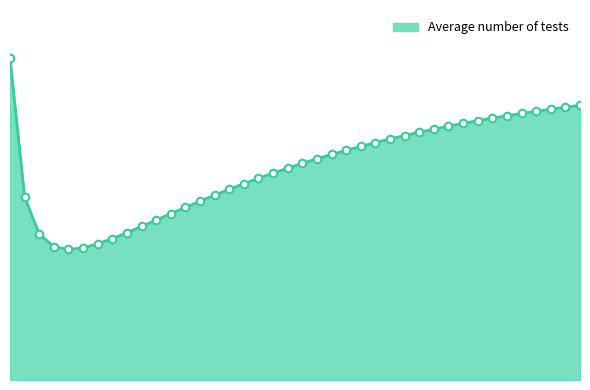

Is this an area chart (filled region under the line)?

Yes